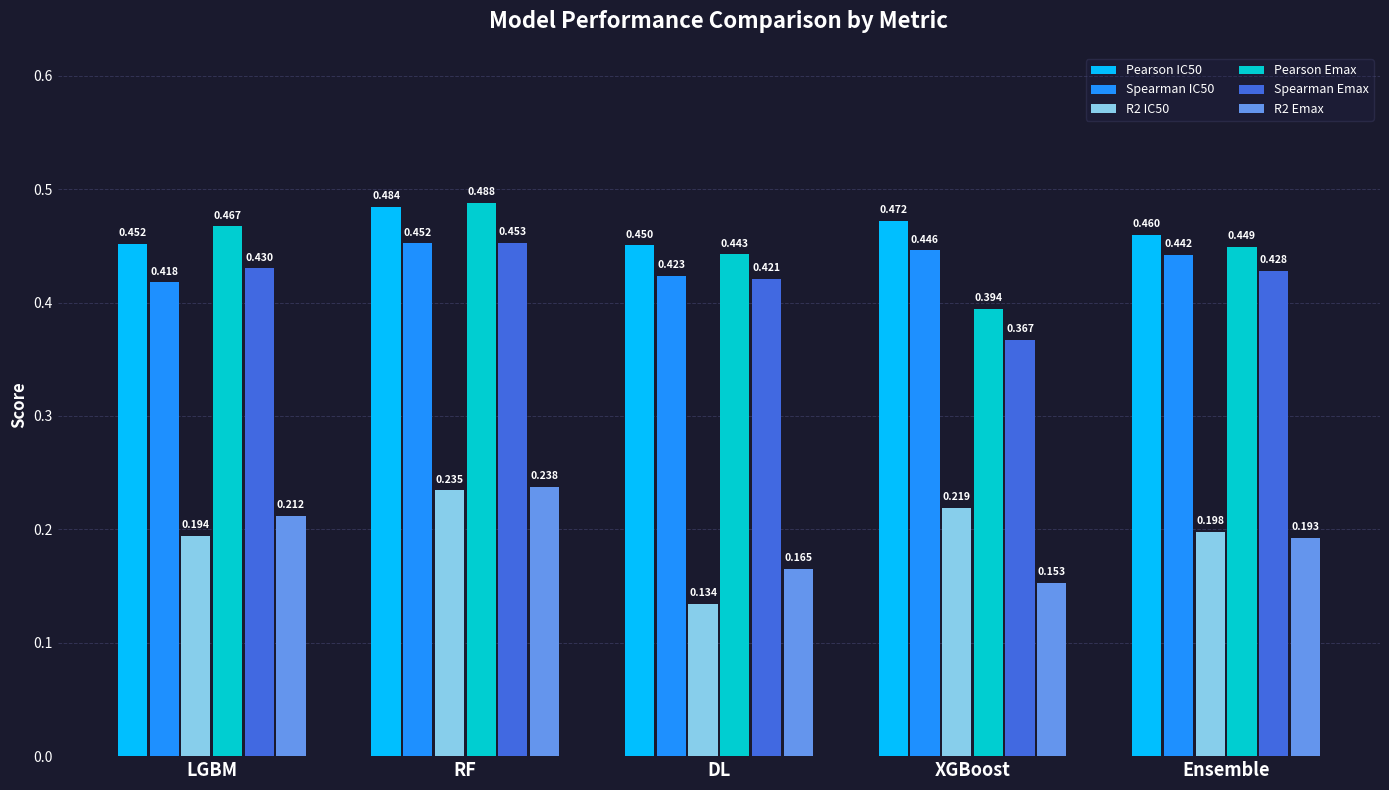

Is the value of R2 IC50 at XGBoost greater than the value of Pearson Emax at Ensemble?

No